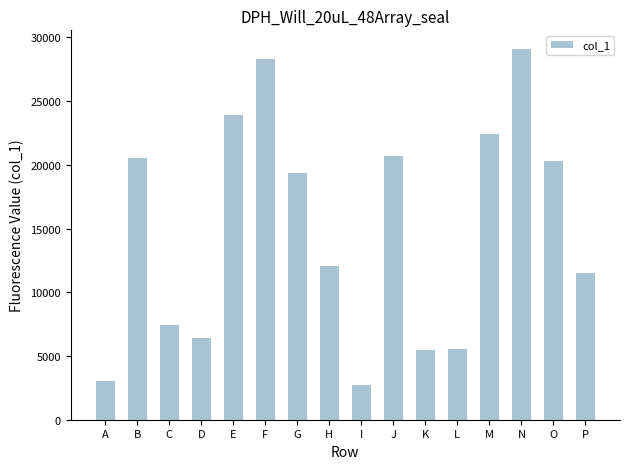

Approximately how many times larger is the value at M compared to B?

1.1